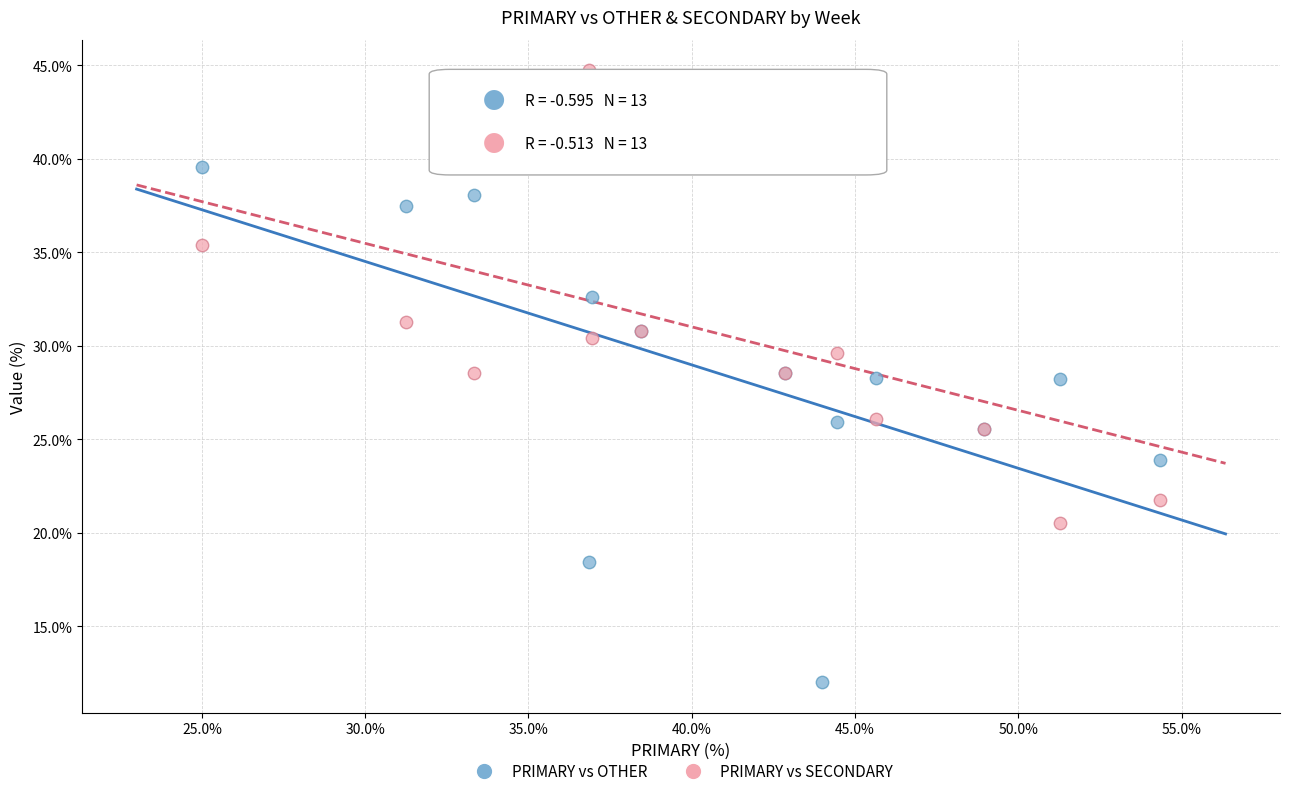

Which series reaches the maximum Y coordinate?

PRIMARY vs SECONDARY